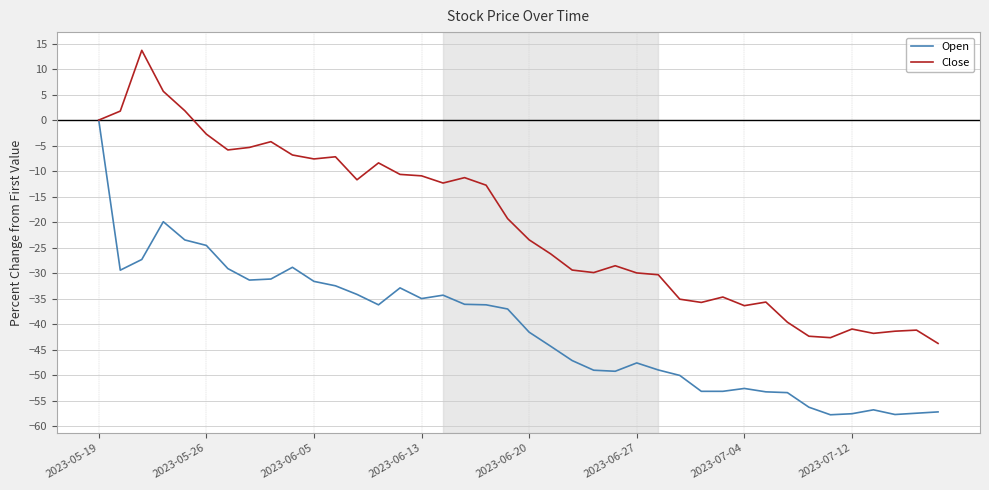

What is the lowest value of the Close series?

-43.7